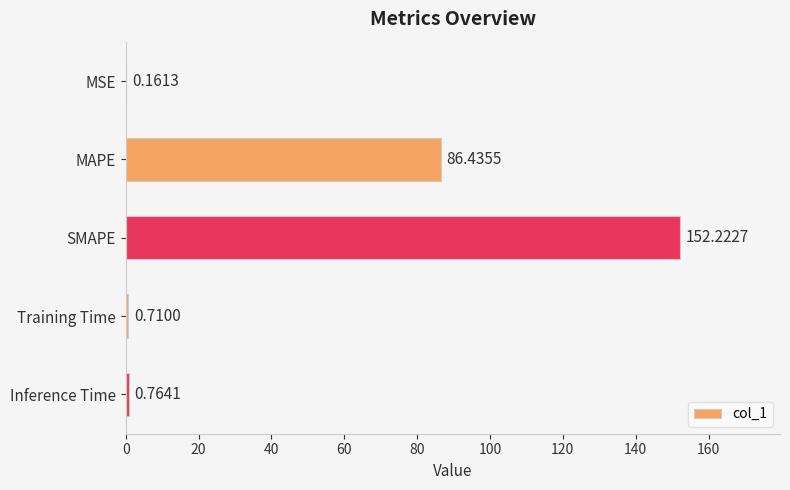

What is the sum of the values at Training Time and Inference Time?

1.5